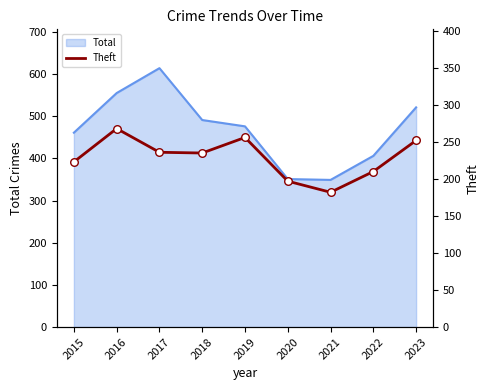

The Total series shows 491 at 2018. True or false?

True